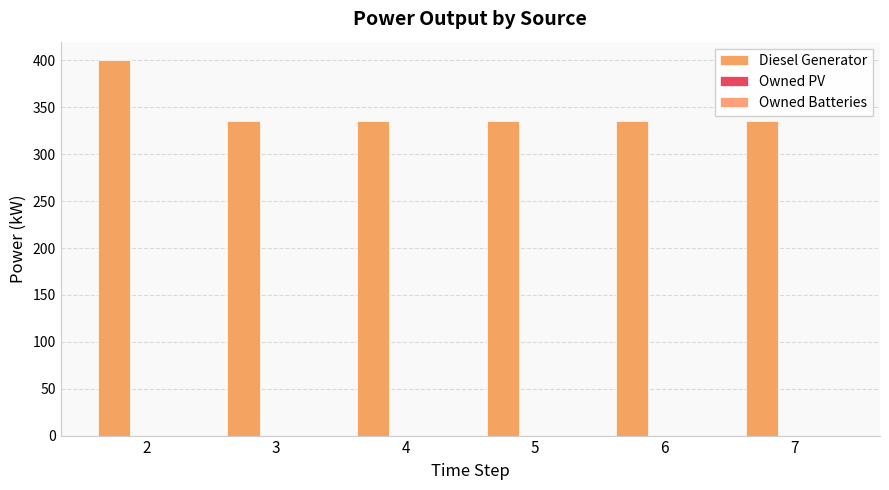

How many data points are above 335?

1